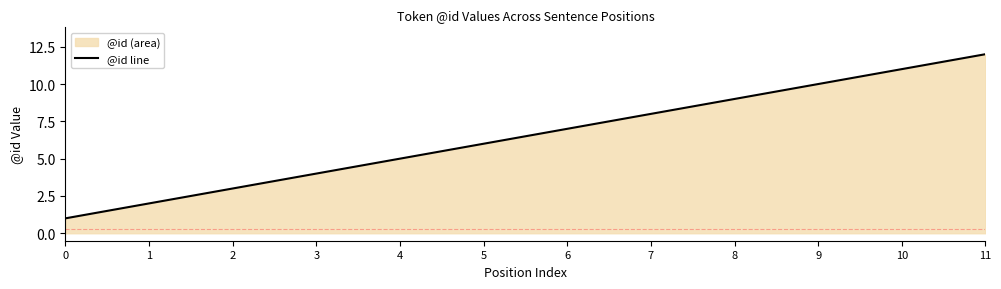

What is the ratio of the value at 9 to the value at 2?

3.3